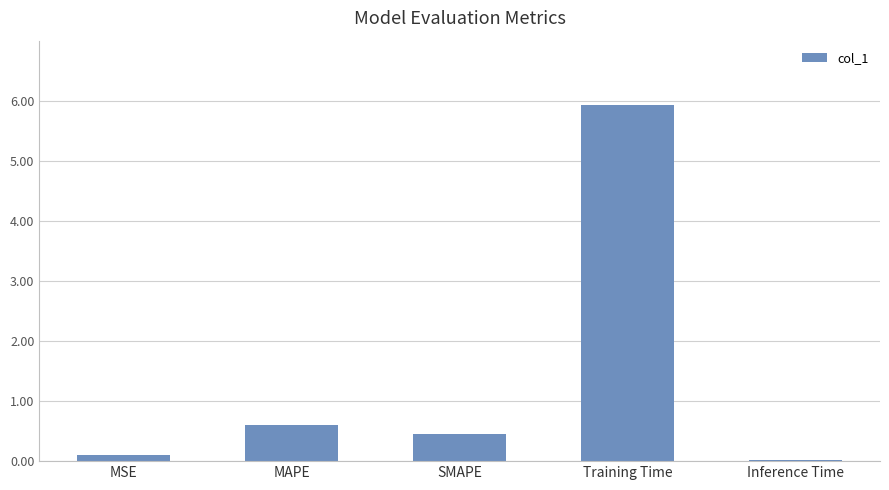

The chart shows a value of 0.0 at Inference Time. True or false?

True